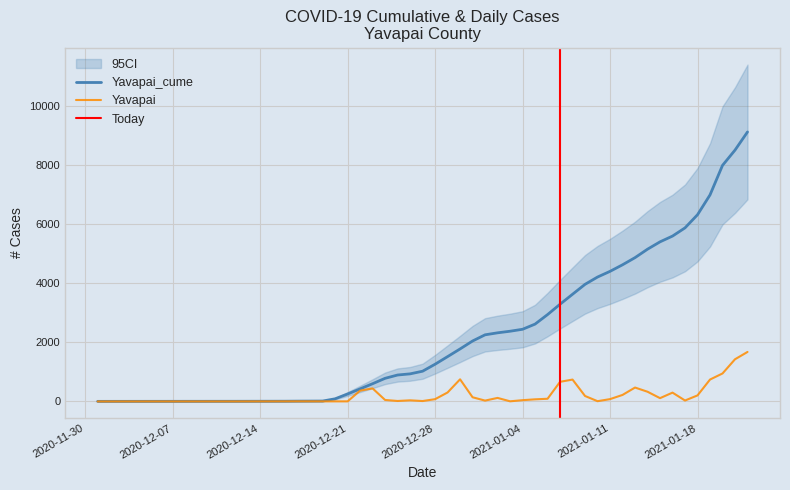

What is the highest value of the Yavapai_cume series?

9128.7